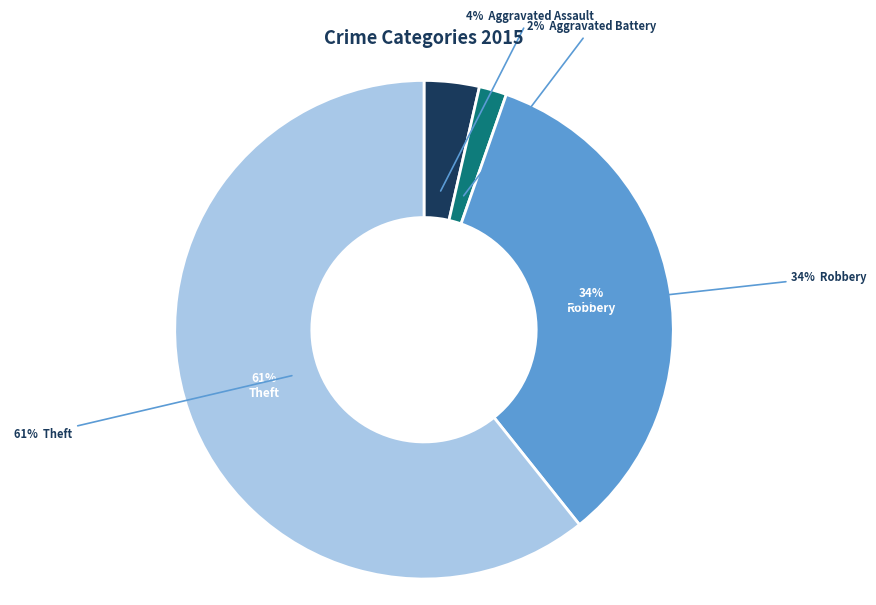

To the nearest percent, what percentage of the pie is Aggravated Assault?

4%